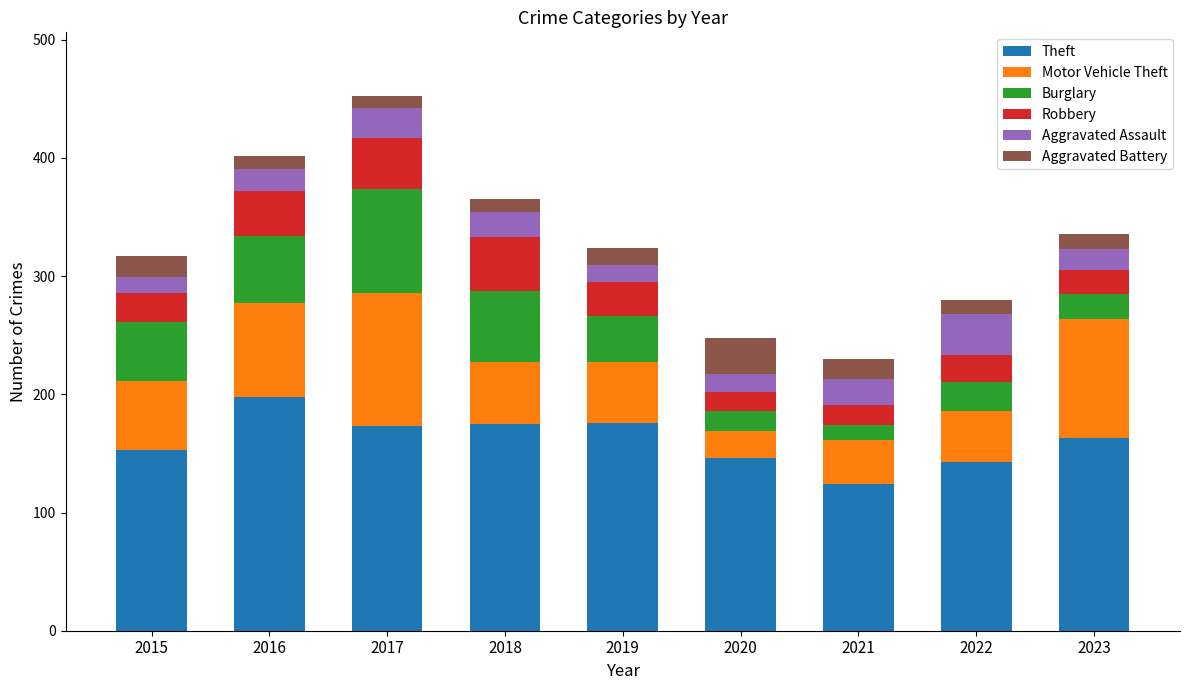

What is the lowest value of the Theft series?

124